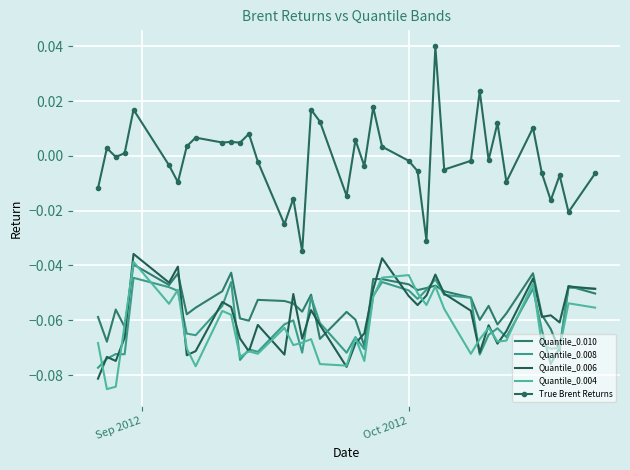

Reading left to right, list all the values displayed in this chart.

Quantile_0.010: -0.1	-0.1	-0.1	-0.1	-0.0	-0.0	-0.0	-0.1	-0.1	-0.0	-0.0	-0.1	-0.1	-0.1	-0.1	-0.1	-0.1	-0.1	-0.1	-0.1	-0.1	-0.1	-0.0	-0.0	-0.0	-0.0	-0.0	-0.0	-0.0	-0.1	-0.1	-0.1	-0.1	-0.1	-0.0	-0.1	-0.1	-0.1	-0.0	-0.1
Quantile_0.008: -0.1	-0.1	-0.1	-0.1	-0.0	-0.0	-0.0	-0.1	-0.1	-0.1	-0.0	-0.1	-0.1	-0.1	-0.1	-0.1	-0.1	-0.1	-0.1	-0.1	-0.1	-0.1	-0.1	-0.0	-0.0	-0.1	-0.0	-0.0	-0.1	-0.1	-0.1	-0.1	-0.1	-0.1	-0.0	-0.1	-0.1	-0.1	-0.0	-0.0
Quantile_0.006: -0.1	-0.1	-0.1	-0.1	-0.0	-0.0	-0.0	-0.1	-0.1	-0.1	-0.1	-0.1	-0.1	-0.1	-0.1	-0.1	-0.1	-0.1	-0.1	-0.1	-0.1	-0.1	-0.0	-0.0	-0.1	-0.1	-0.1	-0.0	-0.1	-0.1	-0.1	-0.1	-0.1	-0.1	-0.0	-0.1	-0.1	-0.1	-0.0	-0.0
Quantile_0.004: -0.1	-0.1	-0.1	-0.1	-0.0	-0.1	-0.0	-0.1	-0.1	-0.1	-0.1	-0.1	-0.1	-0.1	-0.1	-0.1	-0.1	-0.1	-0.1	-0.1	-0.1	-0.1	-0.1	-0.0	-0.0	-0.1	-0.1	-0.0	-0.1	-0.1	-0.1	-0.1	-0.1	-0.1	-0.0	-0.1	-0.1	-0.1	-0.1	-0.1
True Brent Returns: -0.0	0.0	-0.0	0.0	0.0	-0.0	-0.0	0.0	0.0	0.0	0.0	0.0	0.0	-0.0	-0.0	-0.0	-0.0	0.0	0.0	-0.0	0.0	-0.0	0.0	0.0	-0.0	-0.0	-0.0	0.0	-0.0	-0.0	0.0	-0.0	0.0	-0.0	0.0	-0.0	-0.0	-0.0	-0.0	-0.0